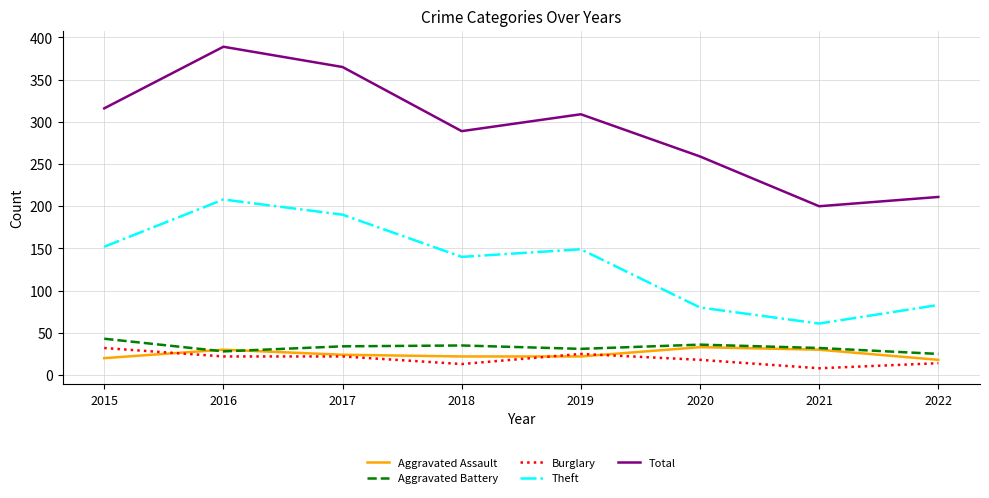

What is the average value of the Theft series?

133